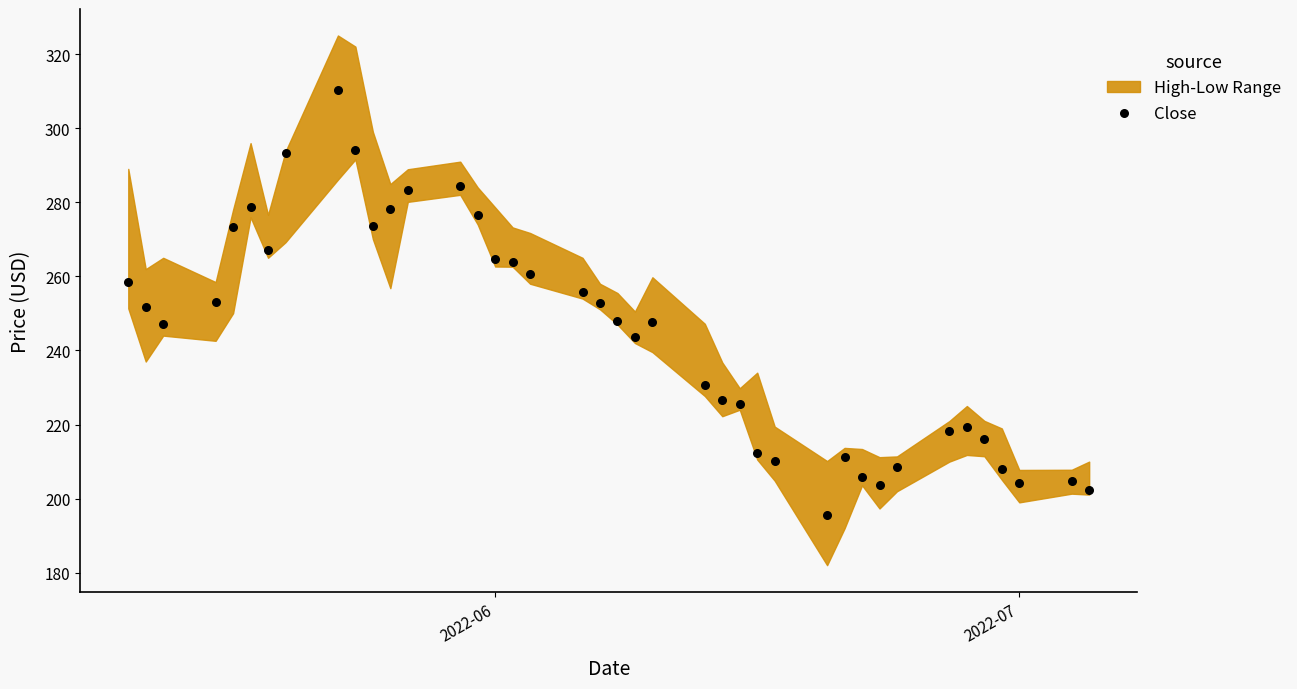

What is the range of Y values (max minus min)?

114.9